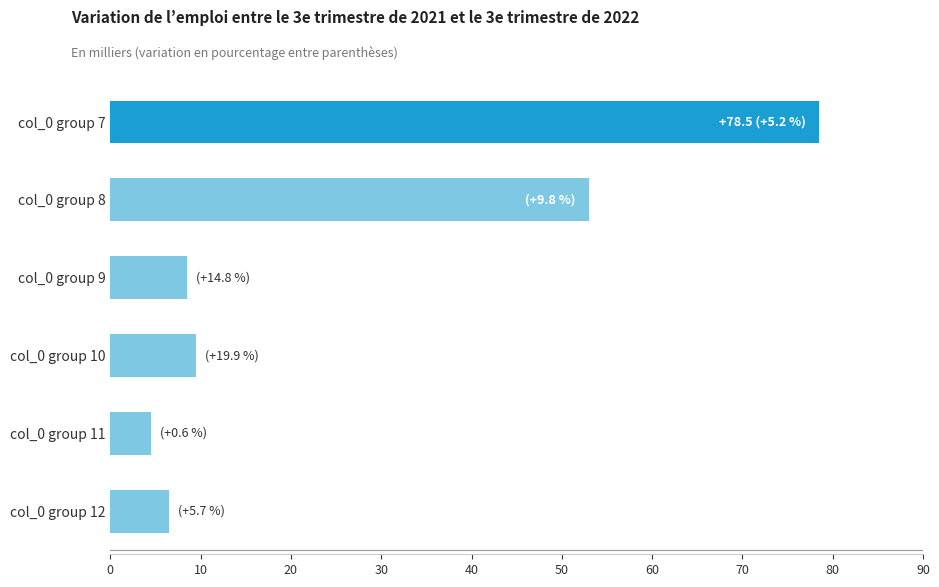

Reading top to bottom, extract all data points from this chart.

78.5	53.0	8.5	9.5	4.5	6.5